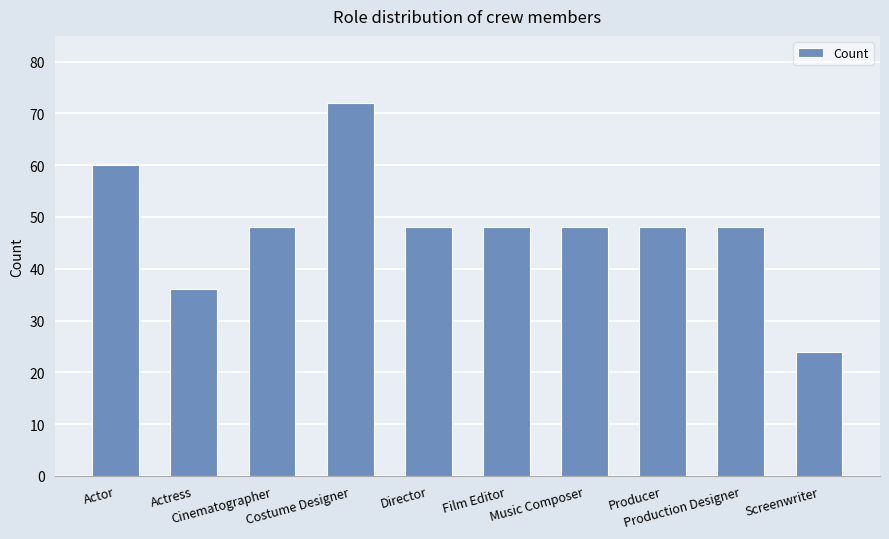

The value at Actor is 60. True or false?

True